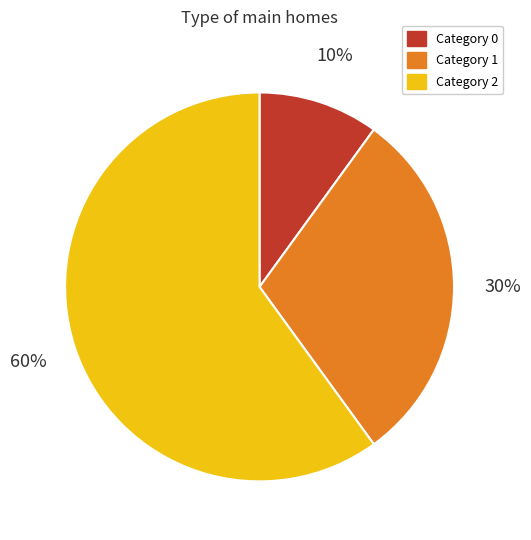

To the nearest percent, what is the average slice percentage?

33%